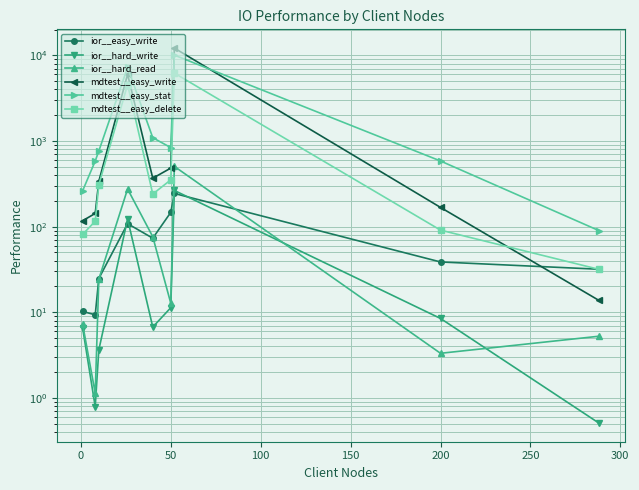

At how many categories does at least one series exceed 4048?

2